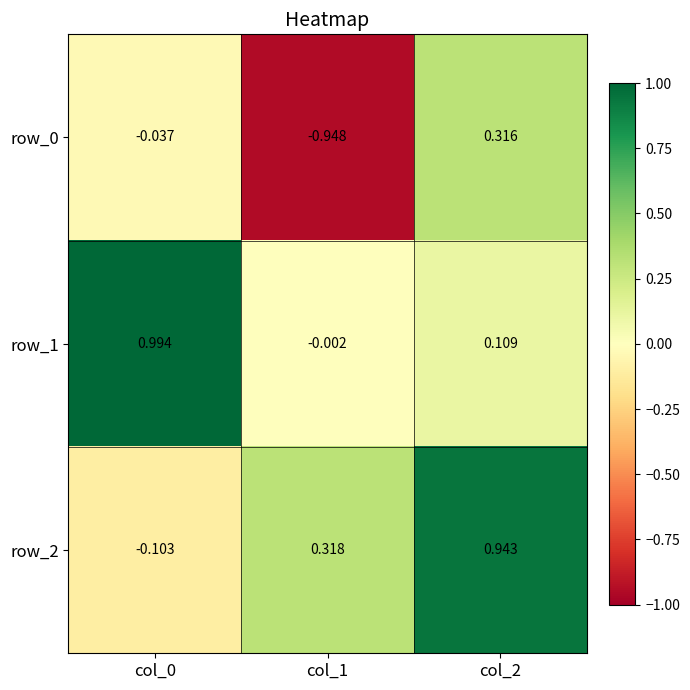

The row_1 series shows 1.6 at col_0. True or false?

False